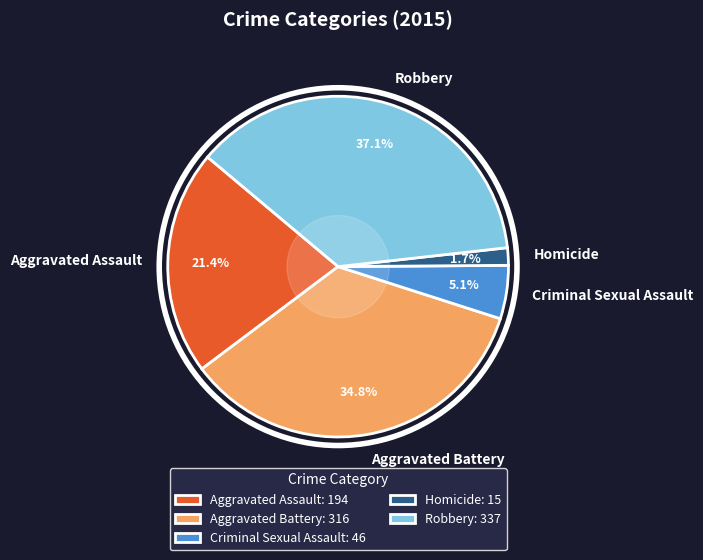

Which slice is the smallest?

Homicide